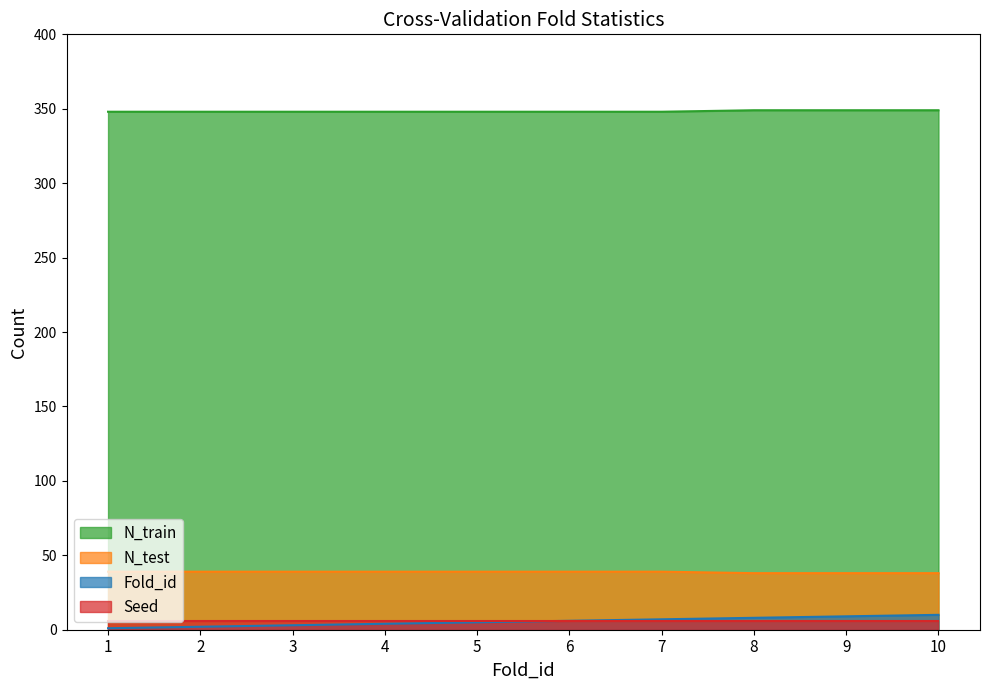

What is the difference between the maximum and second lowest values in the N_test series?

1